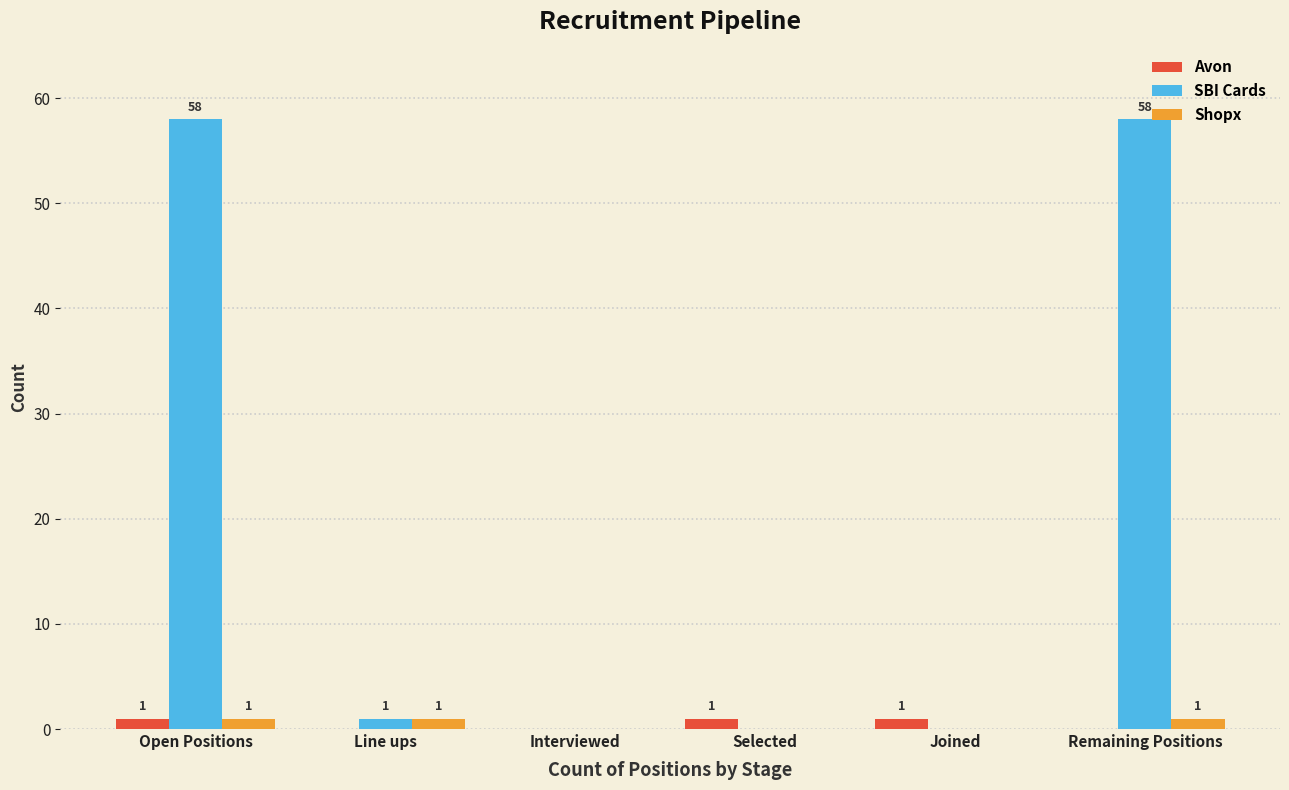

Reading left to right, list all the values displayed in this chart.

Avon: Open Positions=1	Line ups=0	Interviewed=0	Selected=1	Joined=1	Remaining Positions=0
SBI Cards: Open Positions=58	Line ups=1	Interviewed=0	Selected=0	Joined=0	Remaining Positions=58
Shopx: Open Positions=1	Line ups=1	Interviewed=0	Selected=0	Joined=0	Remaining Positions=1